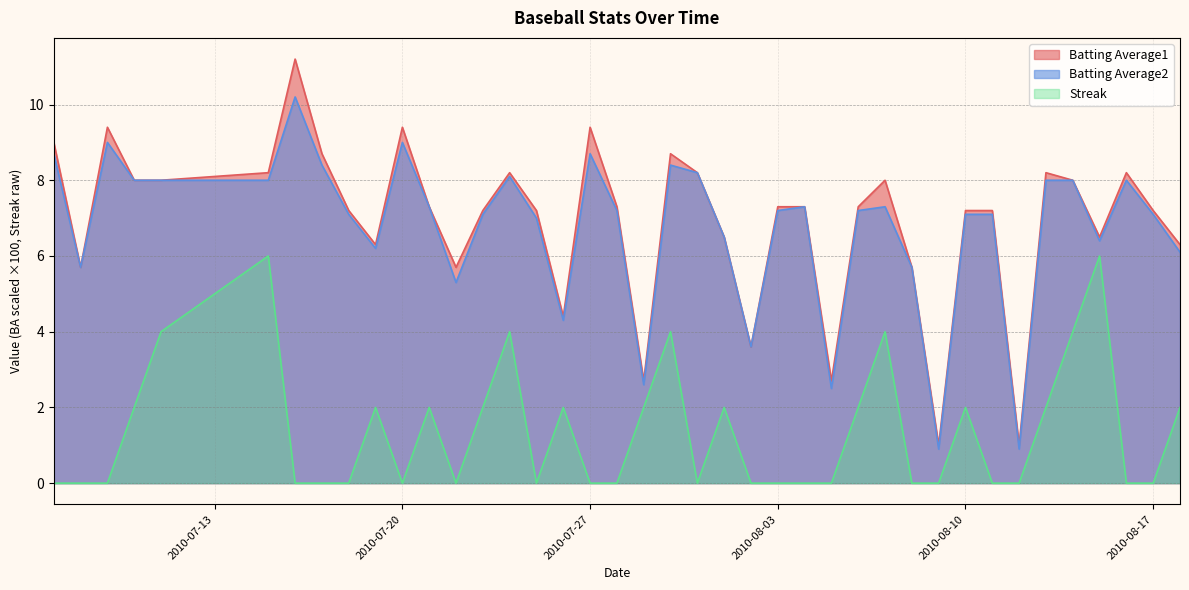

What is the total value across all series at 2010-07-30?

21.1